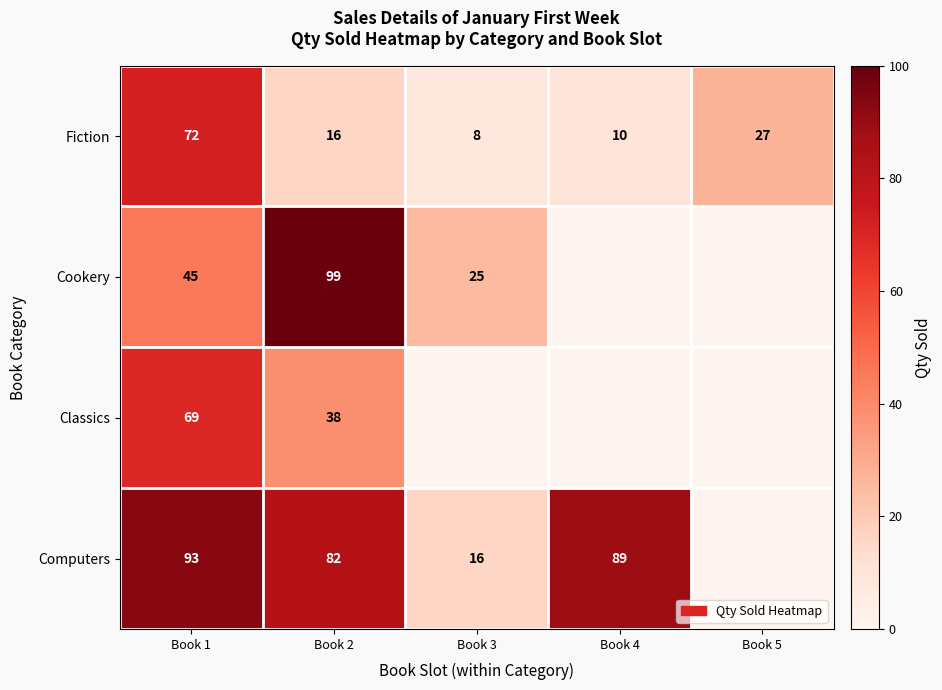

What is the spread (max minus min) of values at Book 2?

83